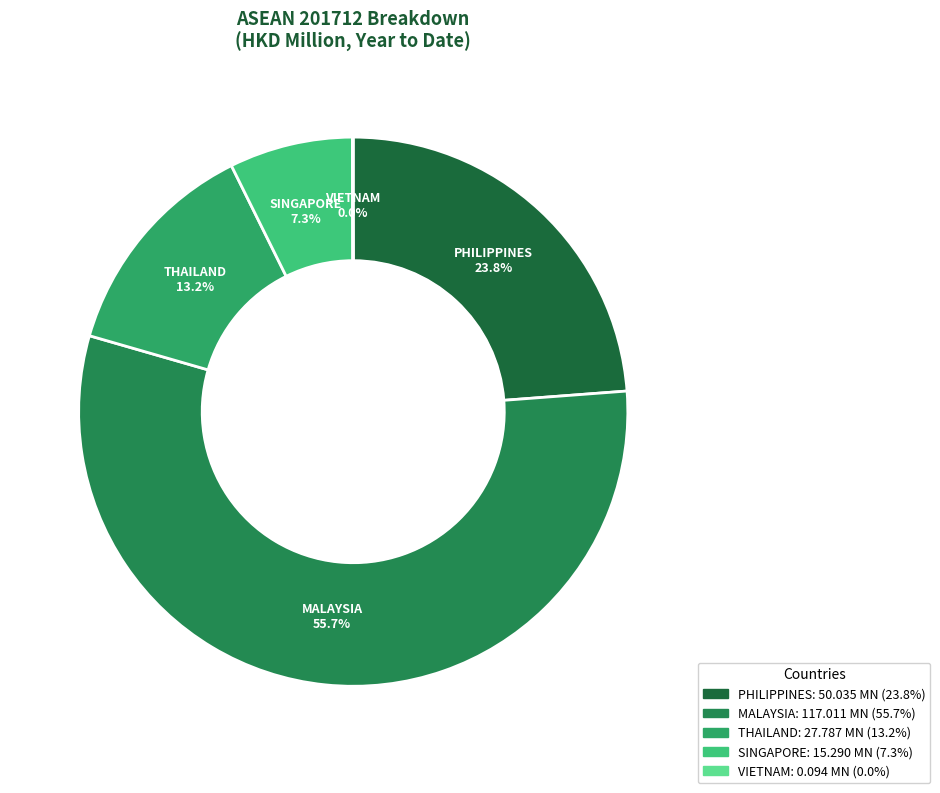

Which slice is the largest?

MALAYSIA